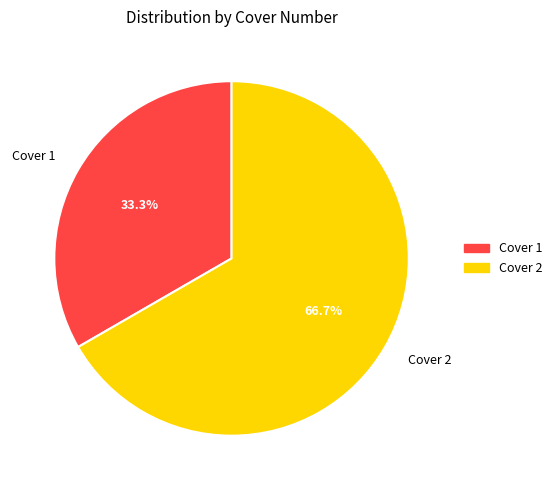

True or false: Cover 1 accounts for 19% of the total.

False